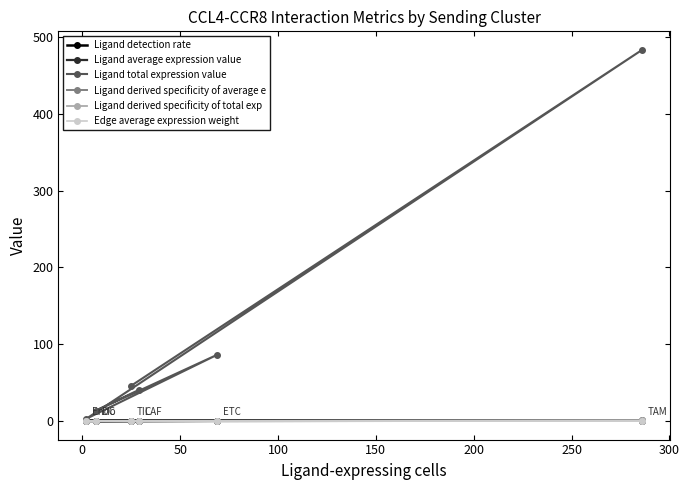

List the series in order of their peak value, highest first.

Ligand total expression value, Ligand average expression value, Ligand derived specificity of total exp, Ligand detection rate, Ligand derived specificity of average e, Edge average expression weight